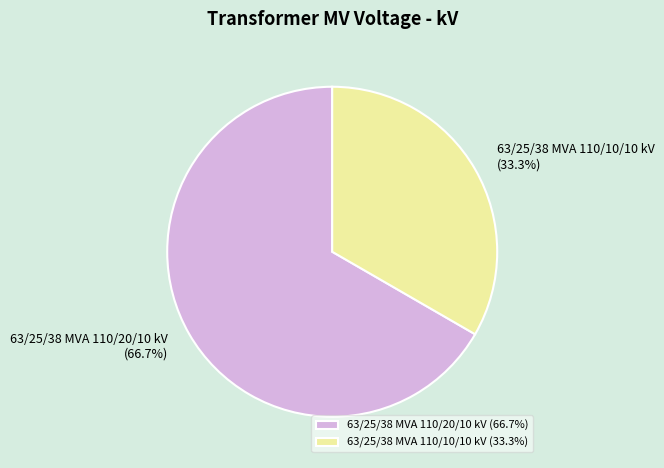

Which category accounts for the majority?

63/25/38 MVA 110/20/10 kV